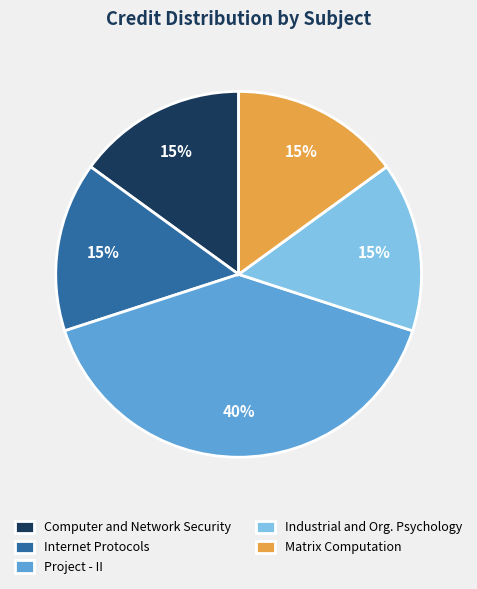

Combined, do Project - II and Internet Protocols account for over 50%?

Yes